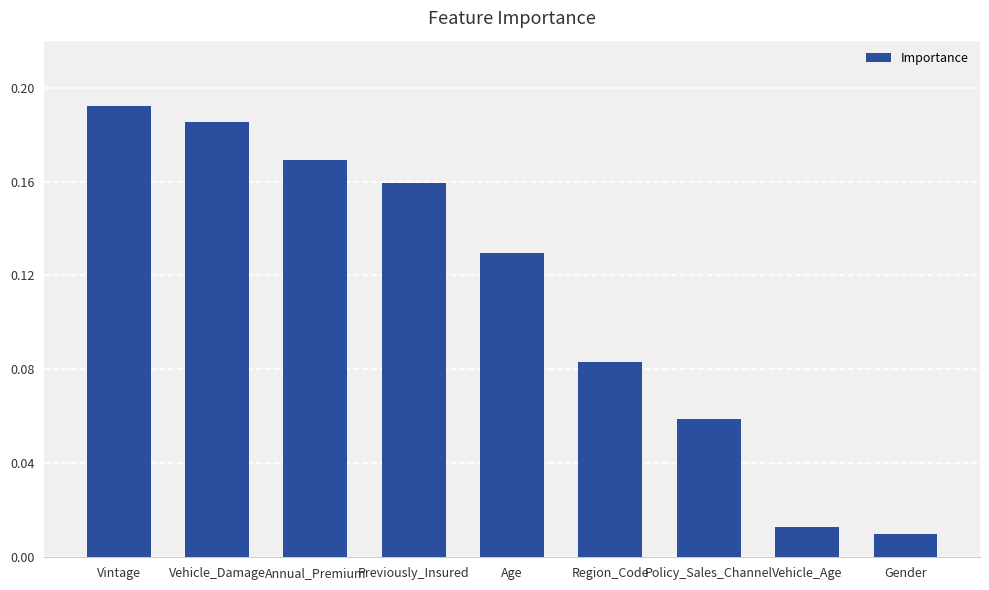

What is the label of the 5th bar from the left?

Age